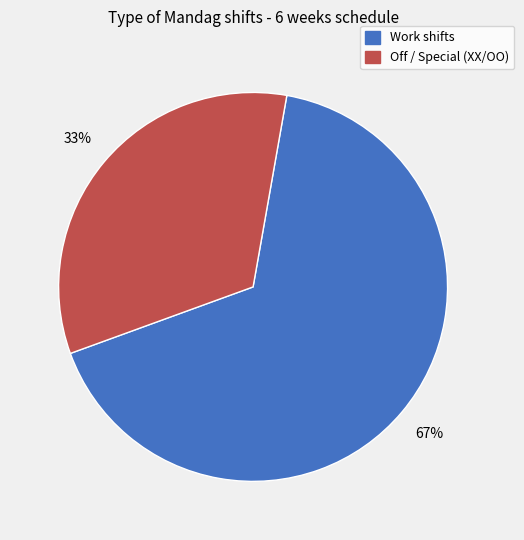

Does any single category account for the majority?

Yes